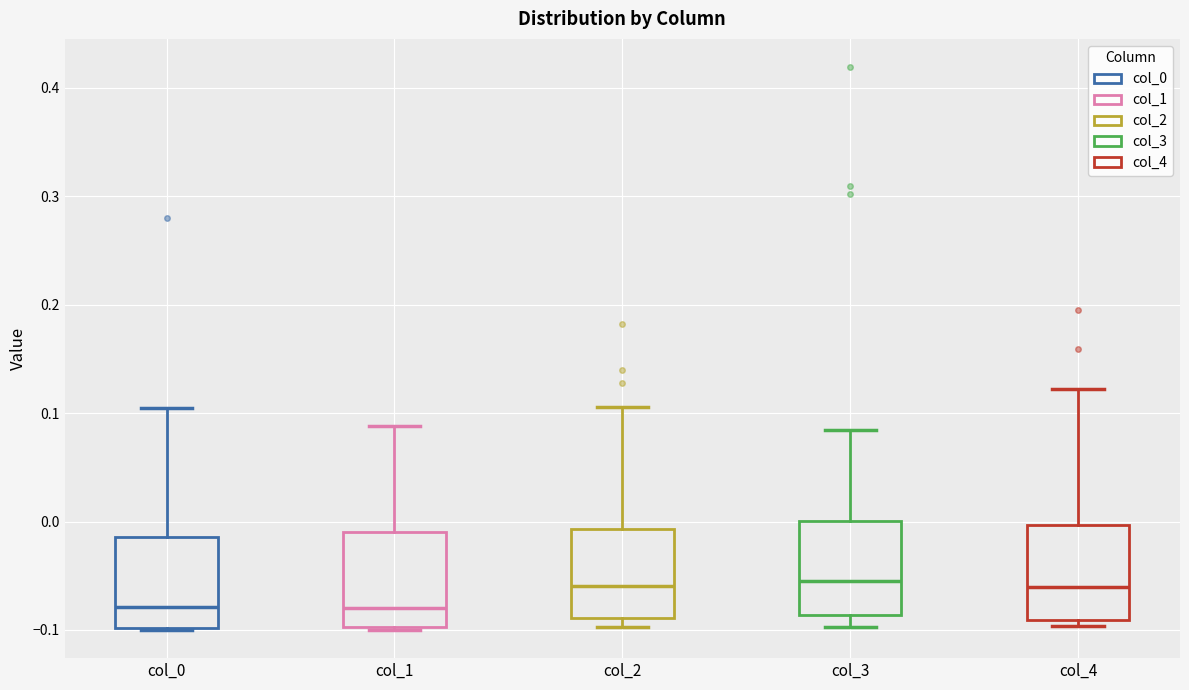

Reading left to right, transcribe this box plot: for each box, give where its median line is, the range the box spans, and where its two whiskers end, as read against the y-axis. The values are not printed on the chart, so give them approximately, as read against the axis.

col_0: median -0.08, box -0.10 to -0.01, whiskers -0.10 to 0.10
col_1: median -0.08, box -0.10 to -0.01, whiskers -0.10 to 0.09
col_2: median -0.06, box -0.09 to -0.01, whiskers -0.10 to 0.11
col_3: median -0.05, box -0.09 to 0.00, whiskers -0.10 to 0.08
col_4: median -0.06, box -0.09 to 0.00, whiskers -0.10 to 0.12